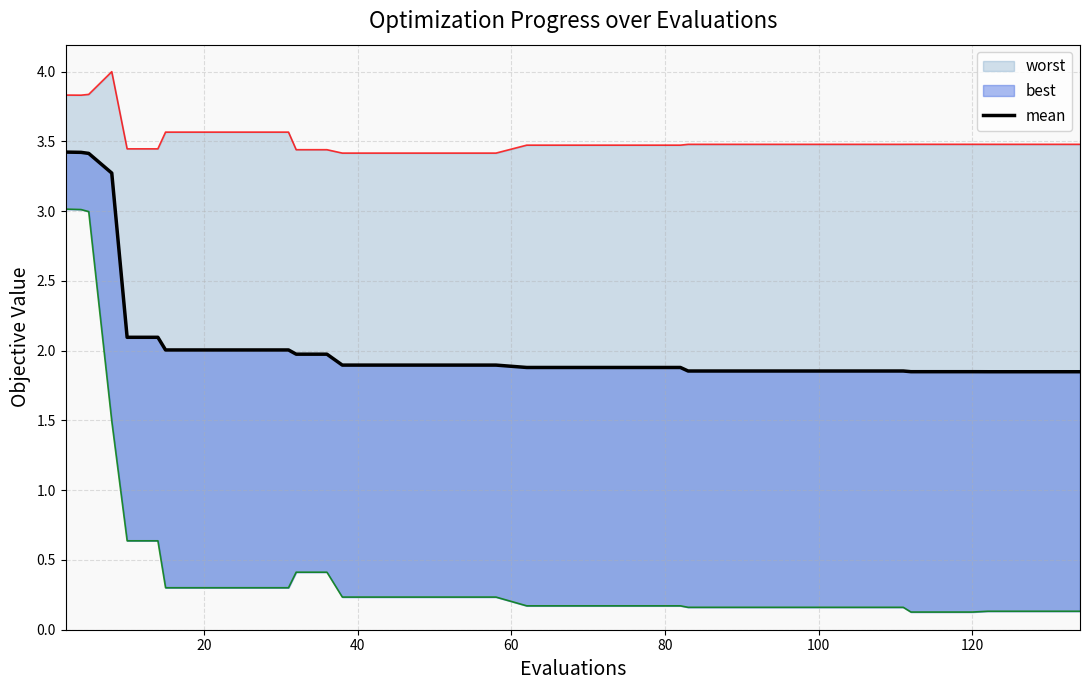

How many data points does each series have?

40